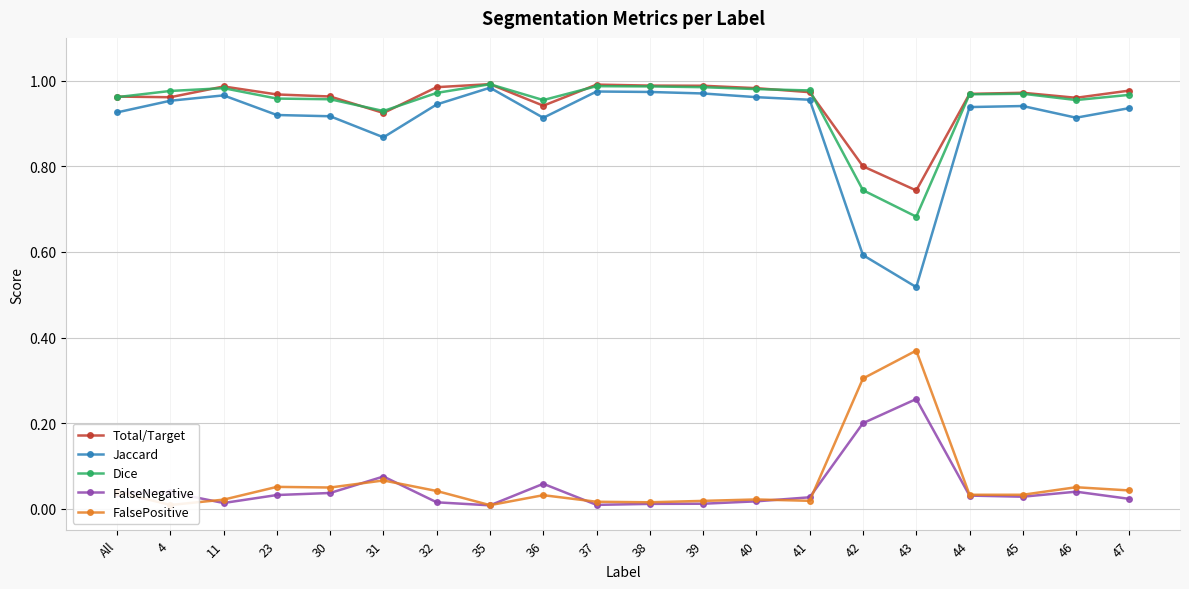

True or false: FalsePositive has a value of 0.0 at 39.

True